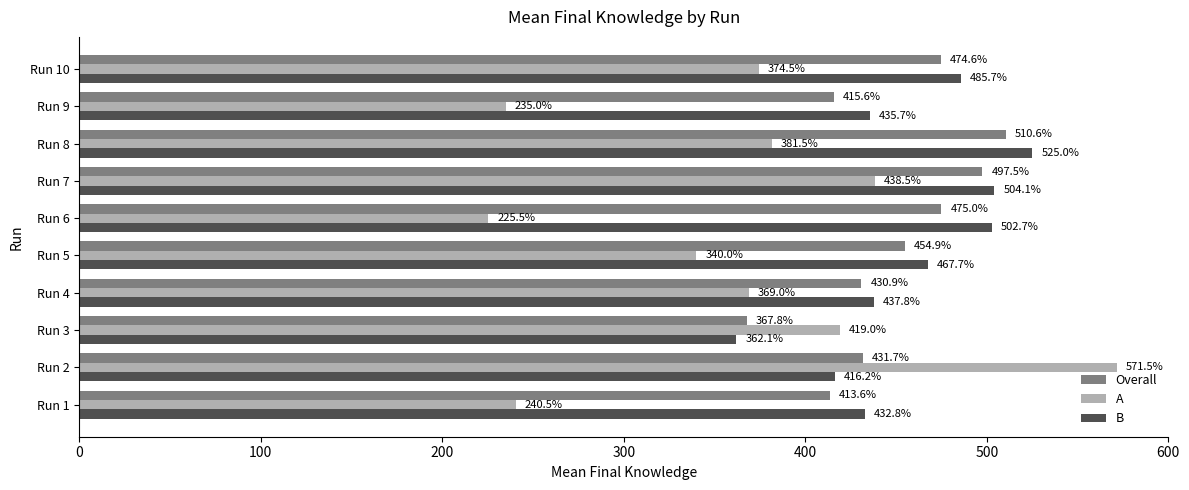

What is the sum of the A values at Run 9 and Run 6?

460.5